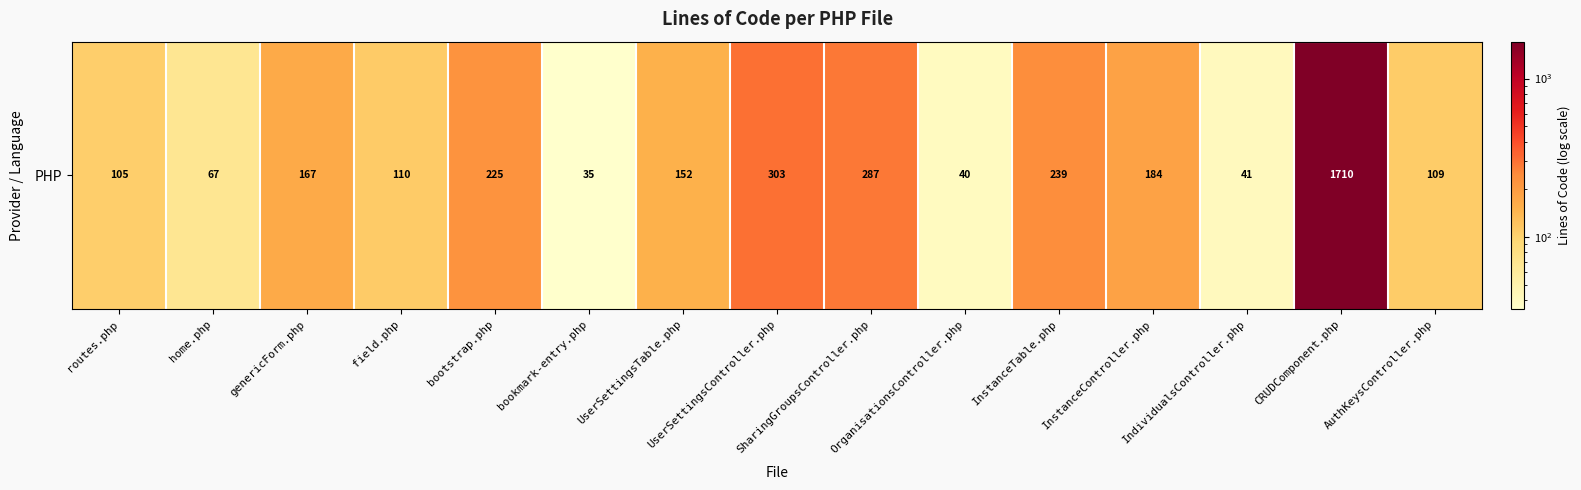

At which label does the data first exceed 152?

genericForm.php